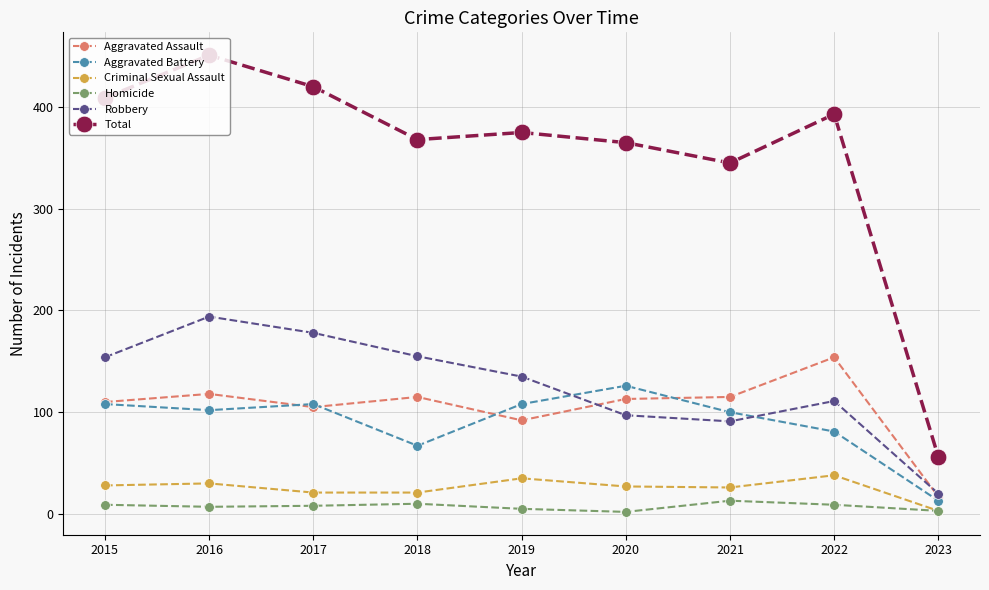

True or false: Criminal Sexual Assault and Aggravated Battery intersect in this chart.

False